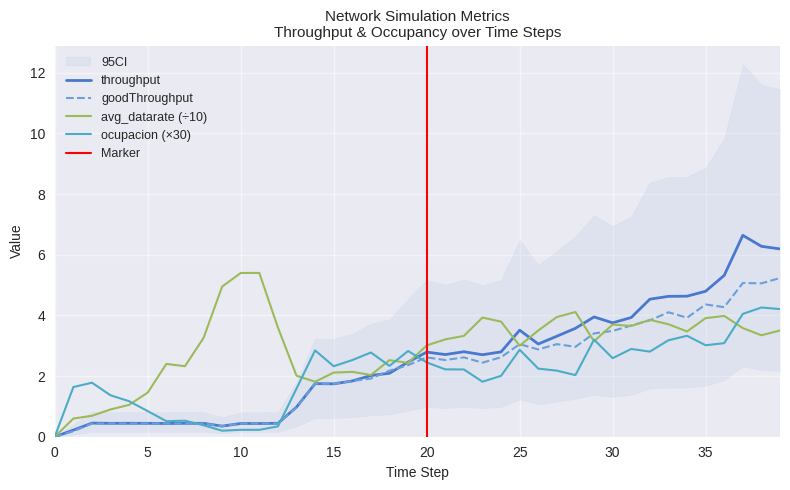

What is the maximum value for avg_datarate?

5.4